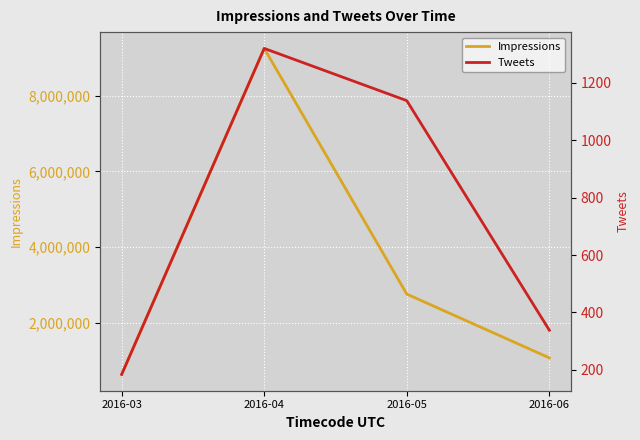

How many lines are shown in the chart?

2